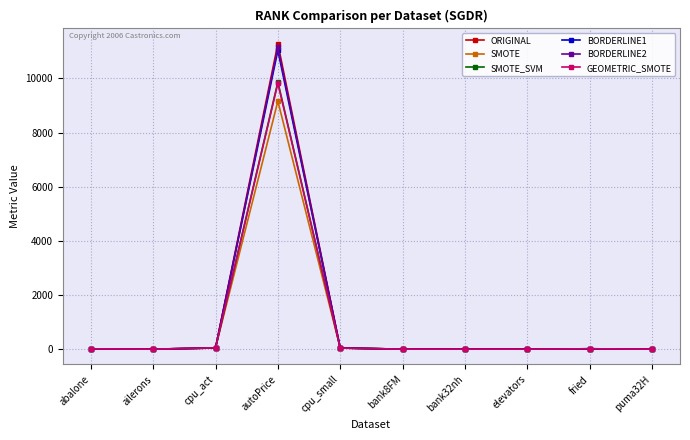

At which category is the sum across all series the highest?

autoPrice